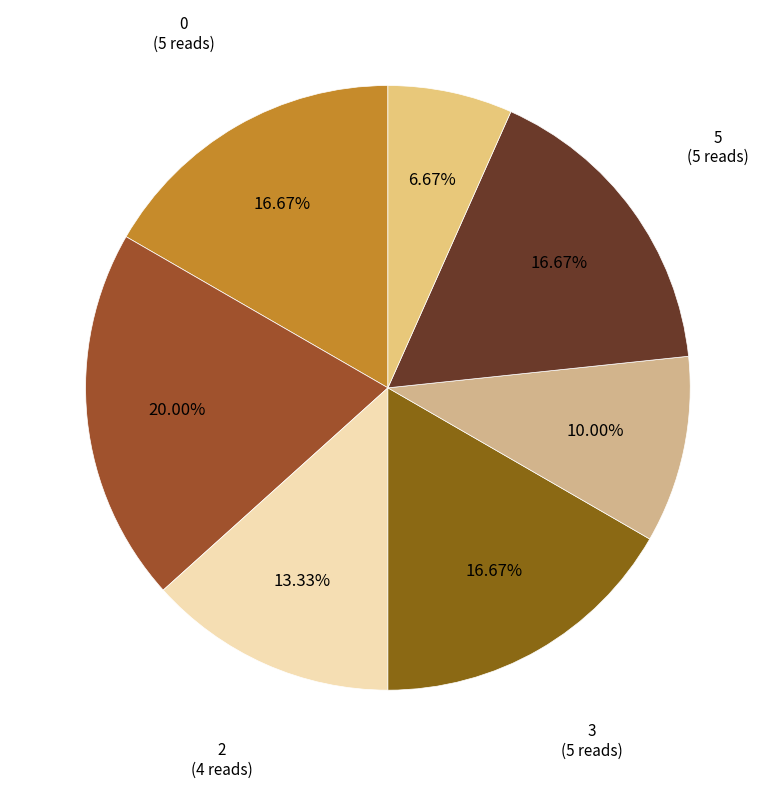

Is the sum of 0 and 5 greater than half?

No